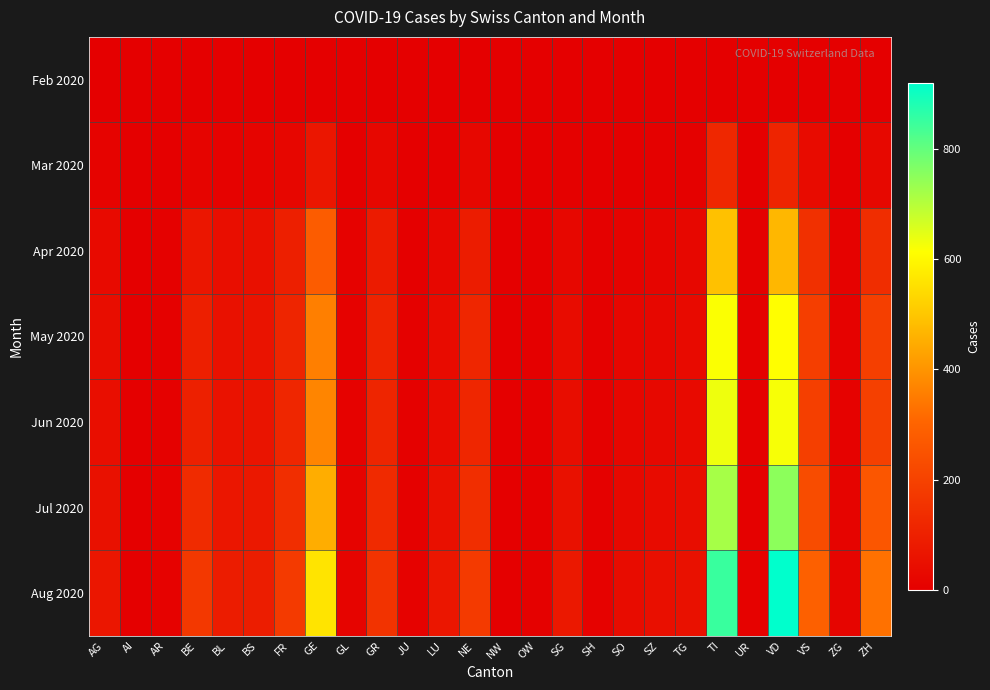

Count the number of data series in this chart.

7